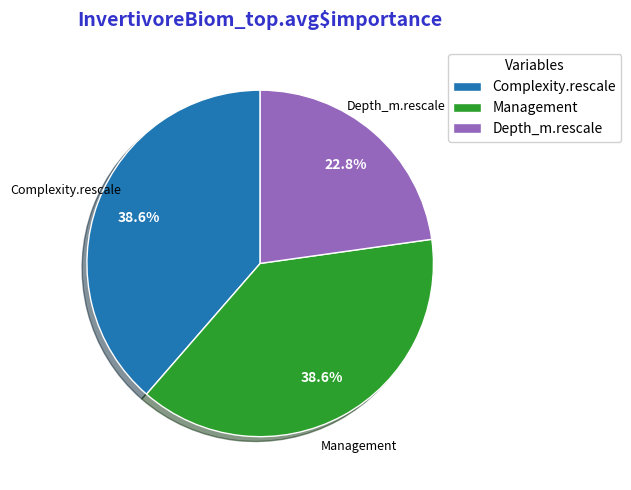

True or false: Depth_m.rescale accounts for 17% of the total.

False